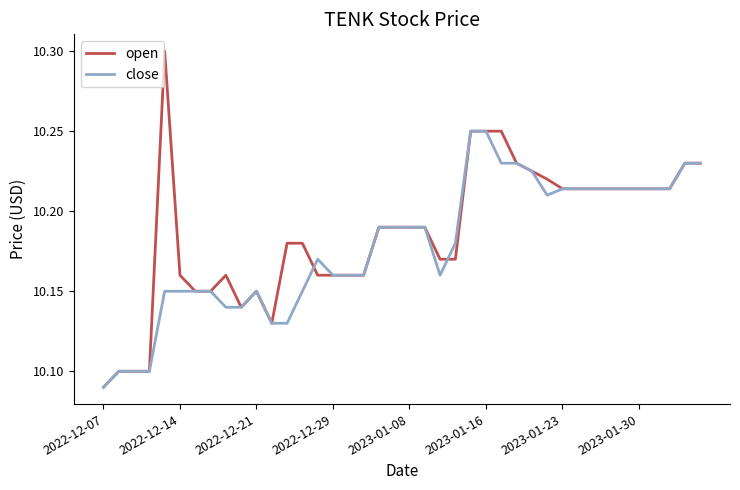

Which series has the largest range (max minus min)?

open